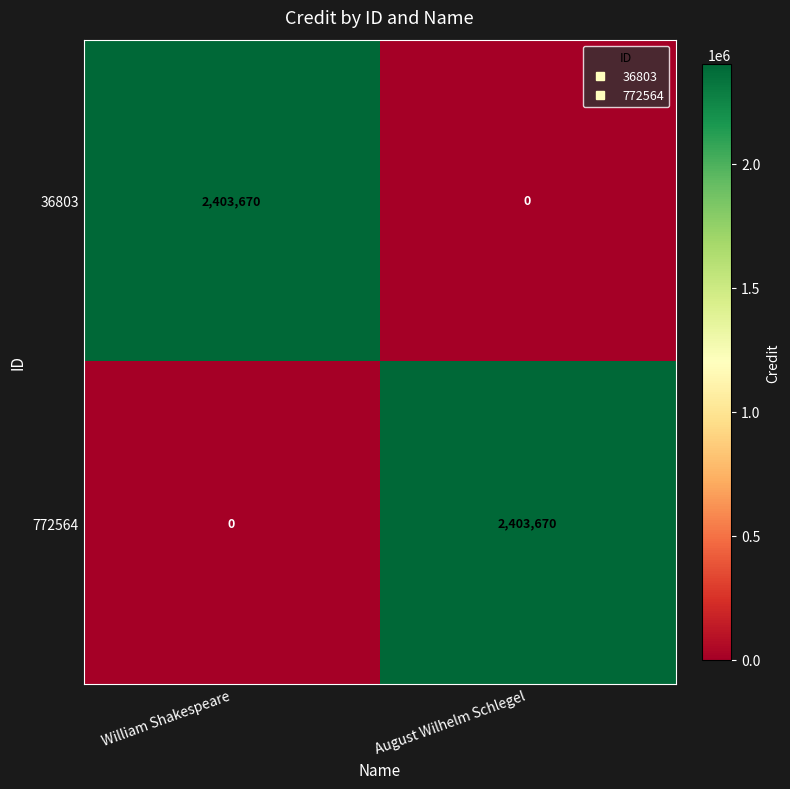

List the labels in order of 36803 value, largest first.

William Shakespeare, August Wilhelm Schlegel